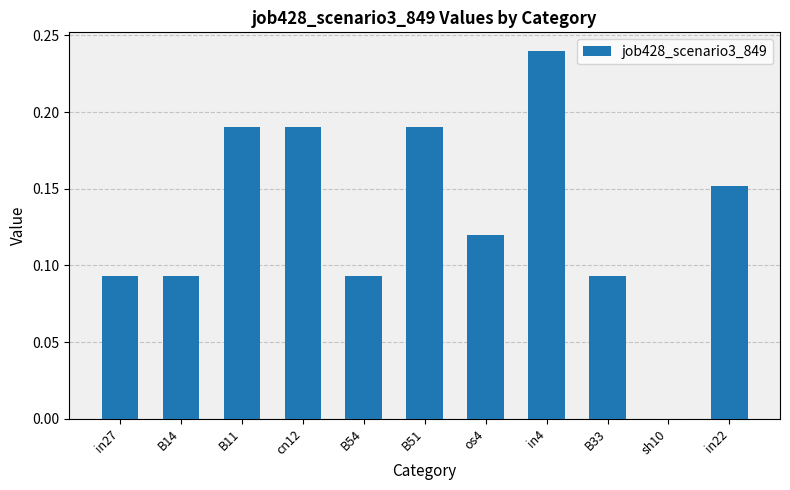

At which category does the chart reach its peak across all series?

in4